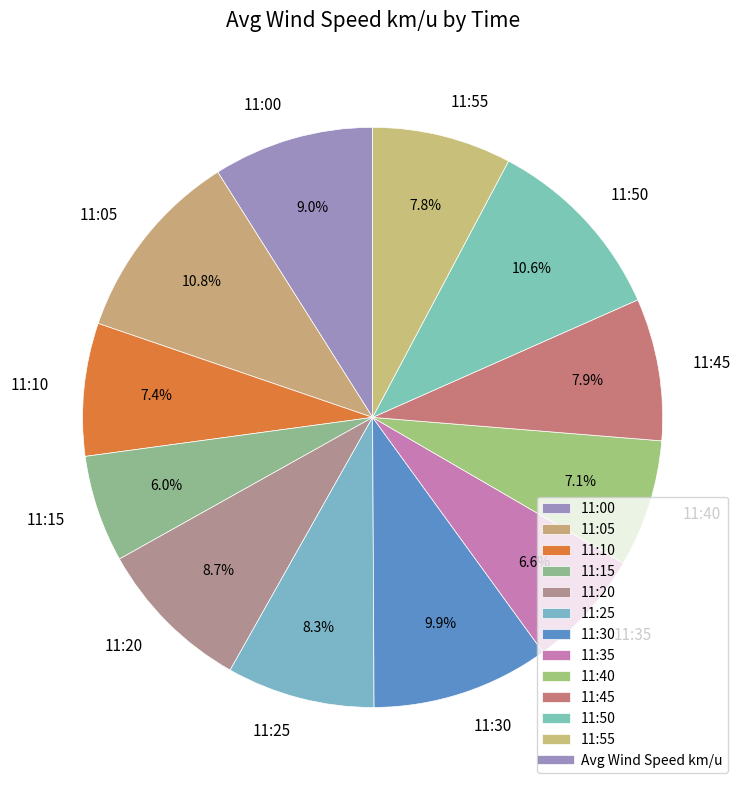

Approximately how many times larger is the value at 11:45 compared to 11:40?

1.1